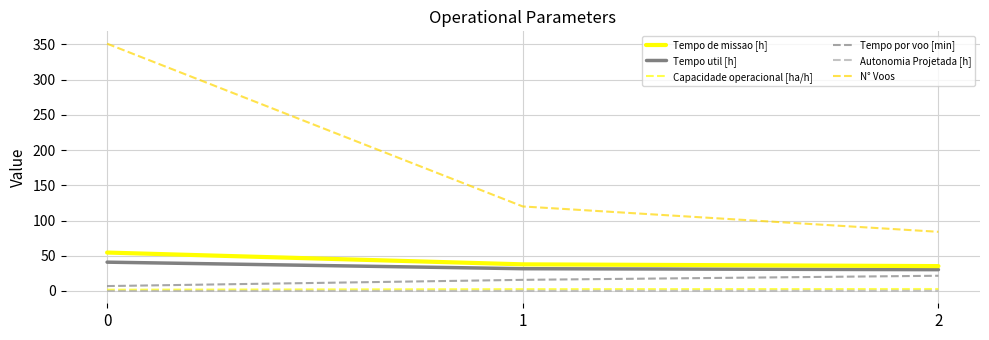

Which series has the largest total across all categories?

N° Voos